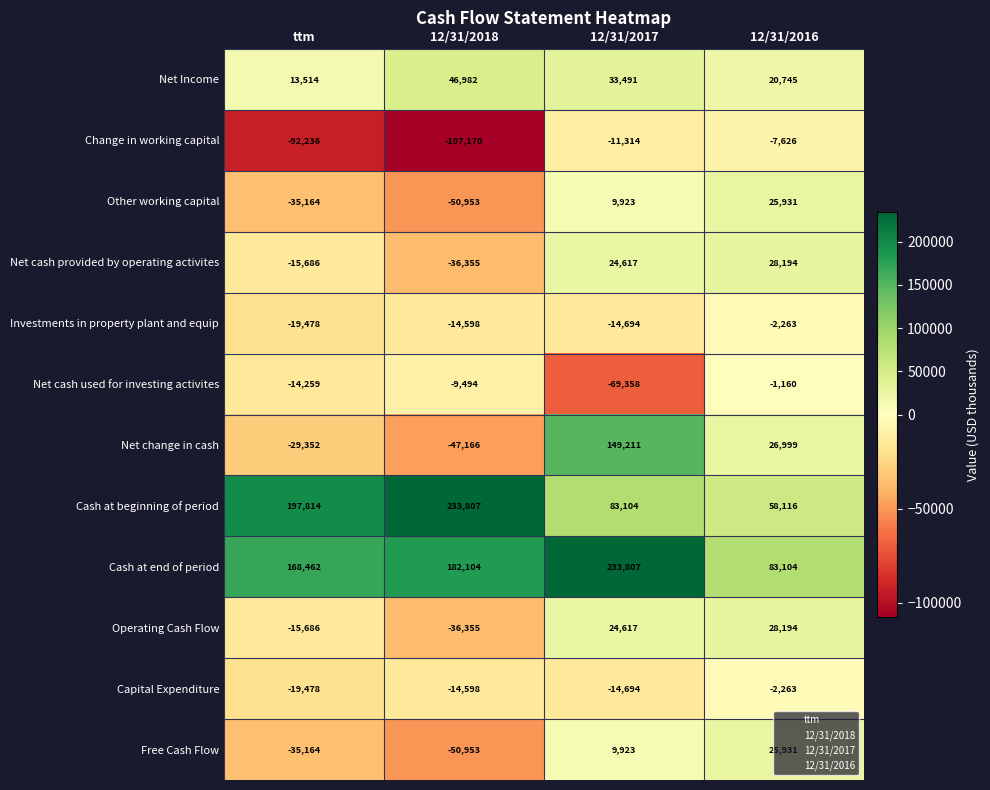

What is the difference between the maximum and minimum values in the Investments in property plant and equip series?

17215